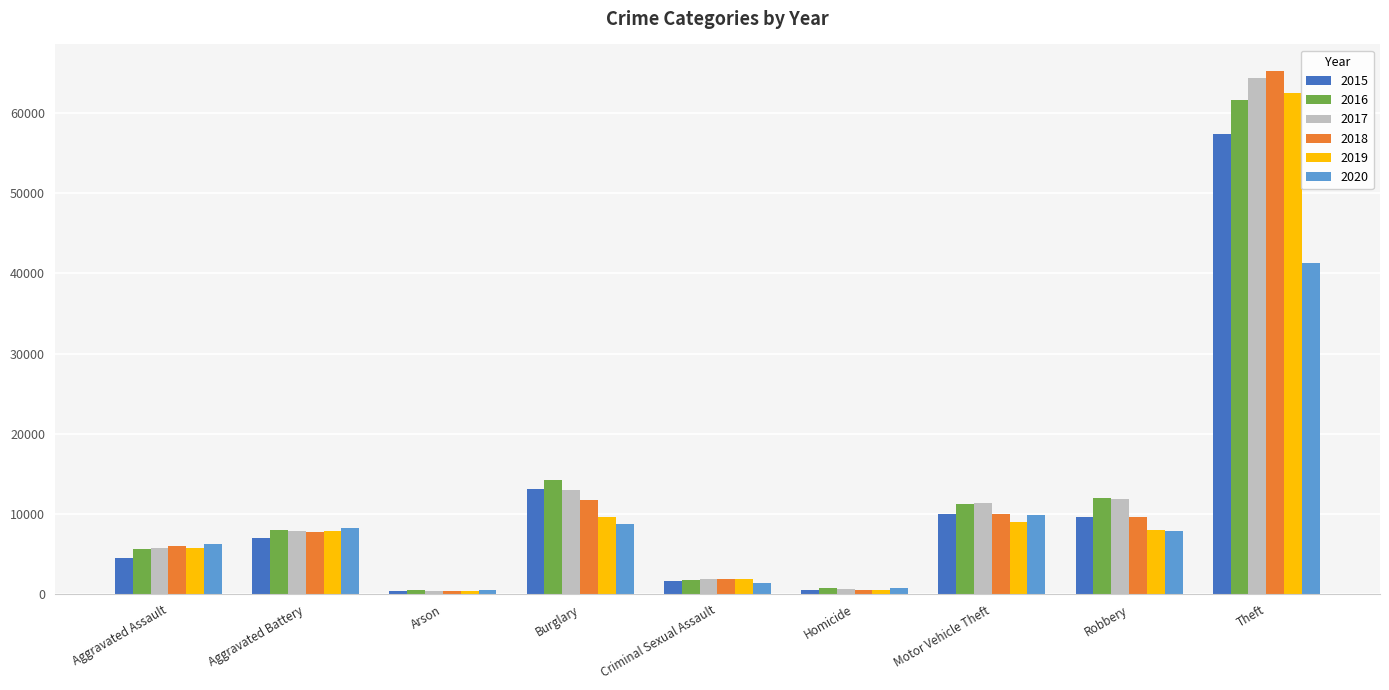

Which series changed the most between Aggravated Assault and Theft?

2018